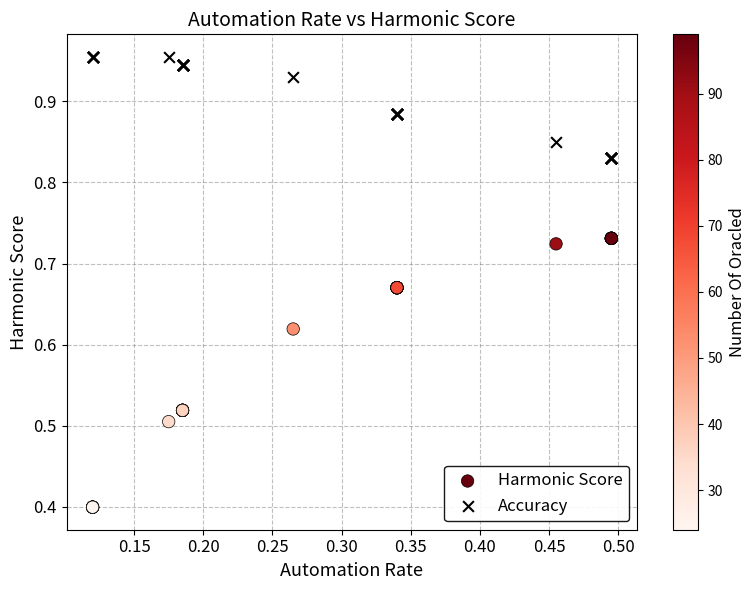

What is the X range (max minus min) for the scatter plot?

0.4